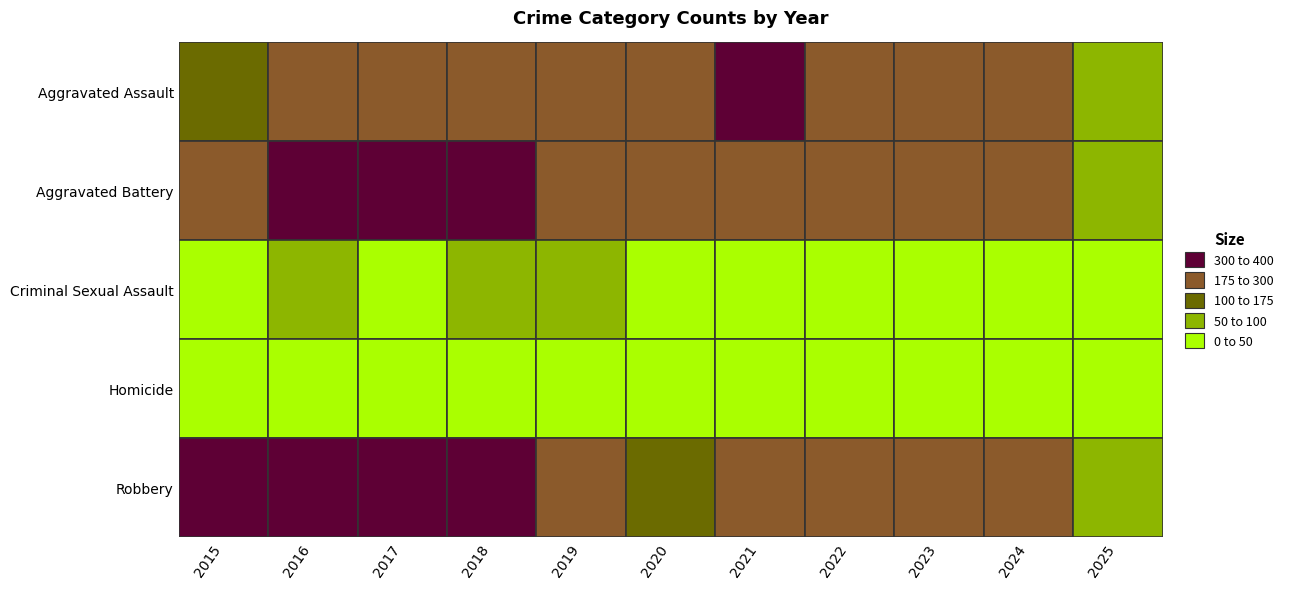

What is the minimum value for Aggravated Battery?

96